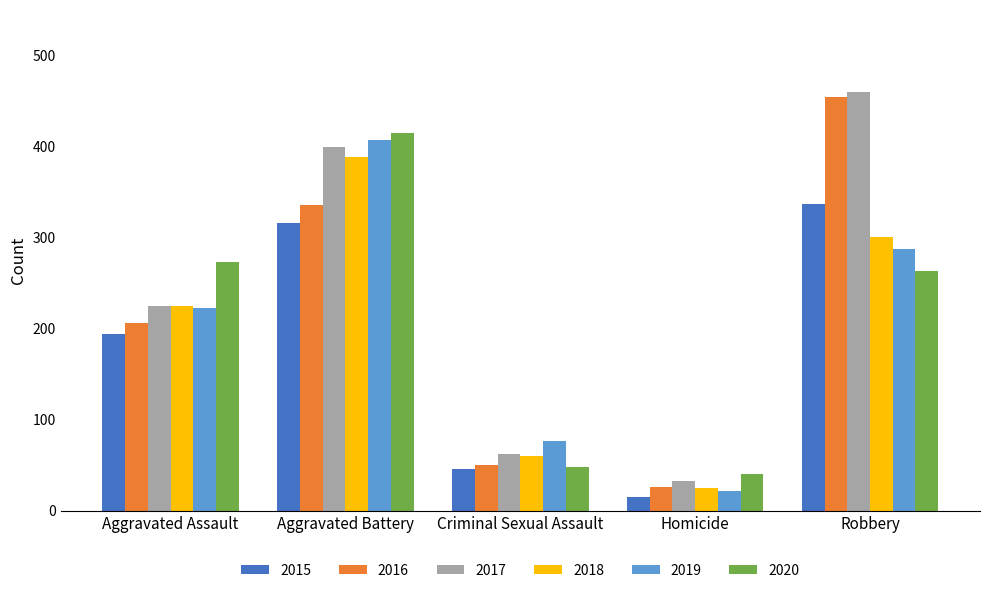

How many data points in 2019 are less than 223?

2